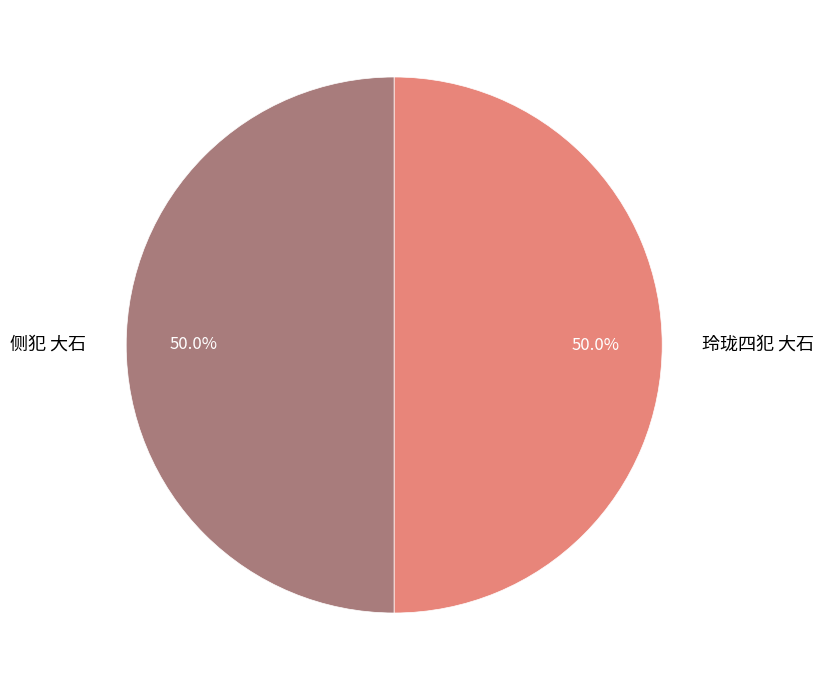

What percentage is the 玲珑四犯 大石 slice, to the nearest percent?

50%